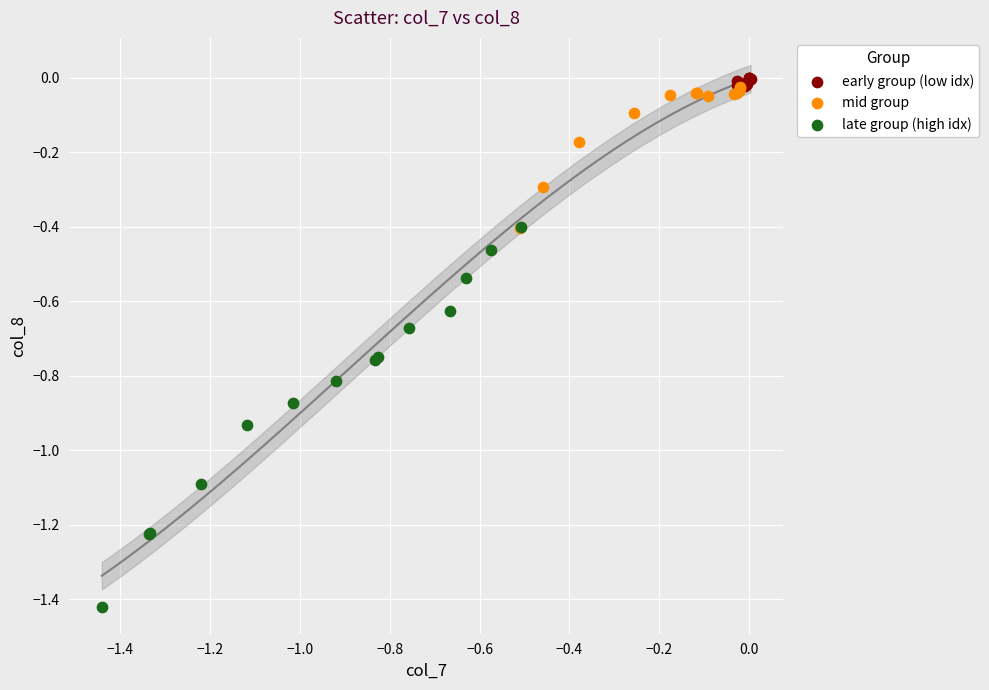

Which series has the largest Y range (max minus min)?

late group (high idx)